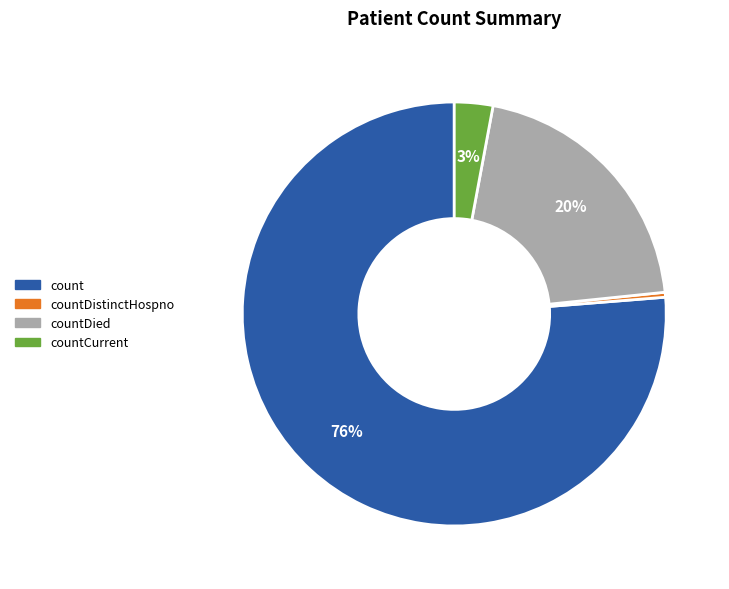

To the nearest percent, what is the average slice percentage?

25%